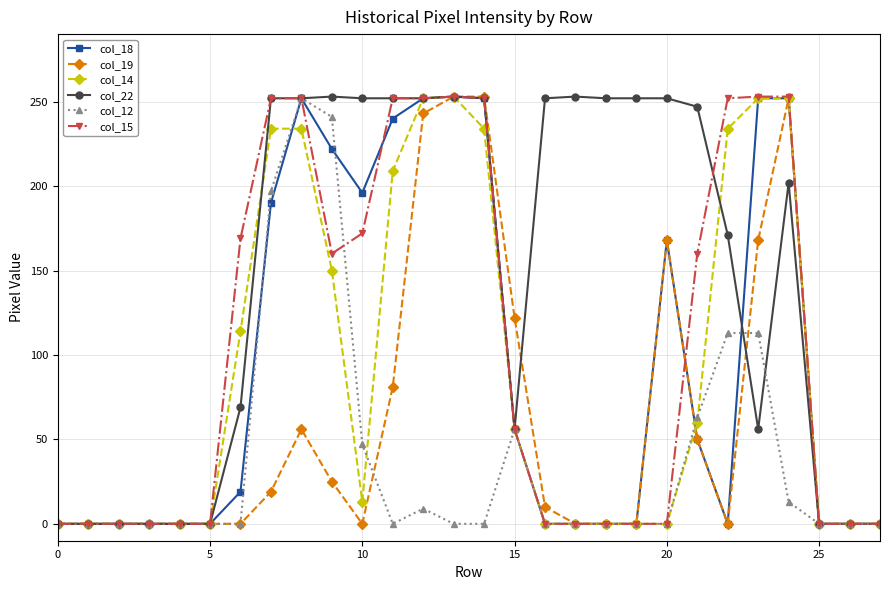

Which series has the largest total across all categories?

col_22